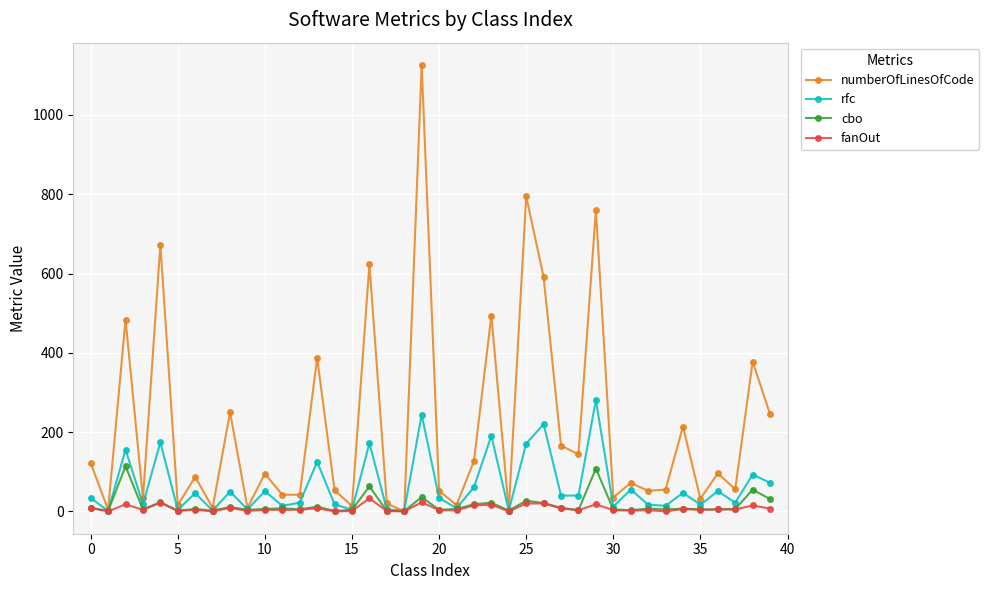

What is the maximum value for fanOut?

33